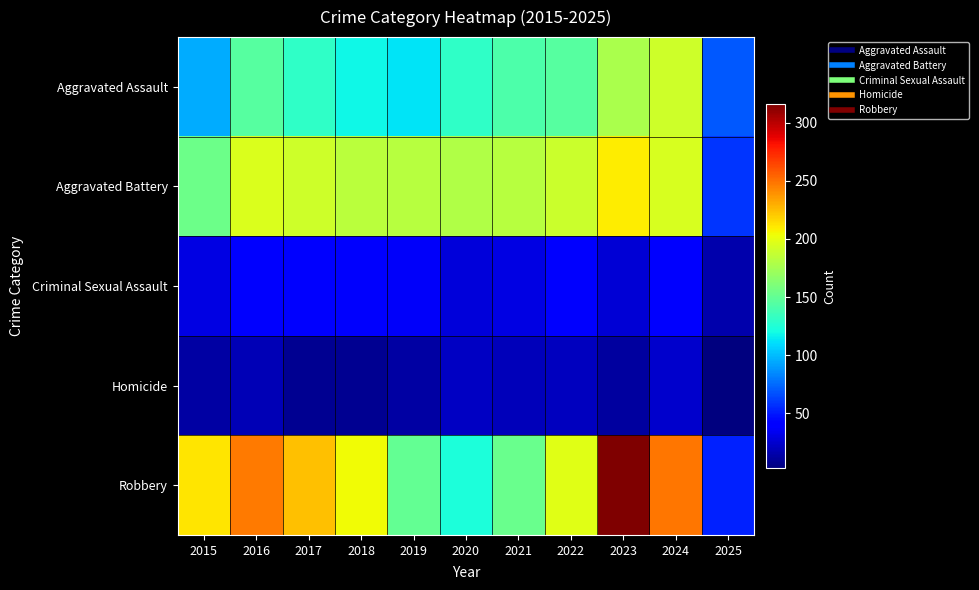

Which category has the lowest value across all series?

2025